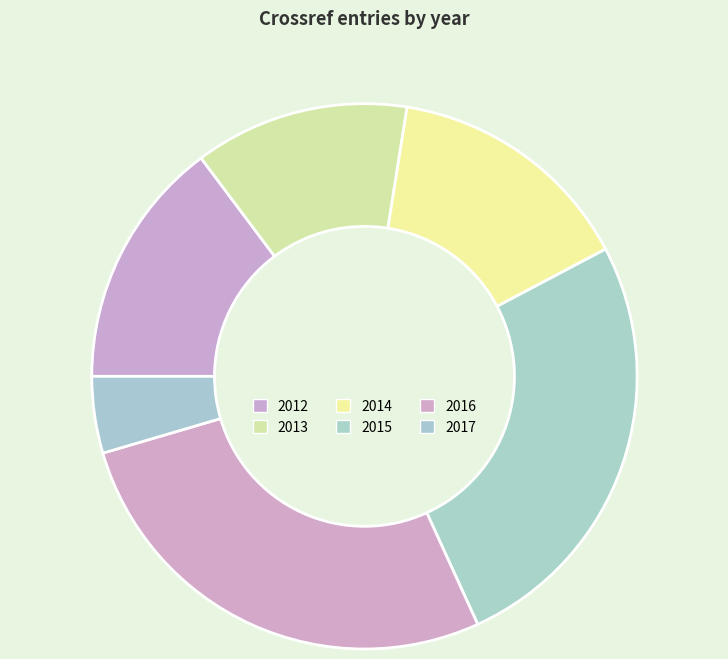

Count the number of slices in the pie.

6